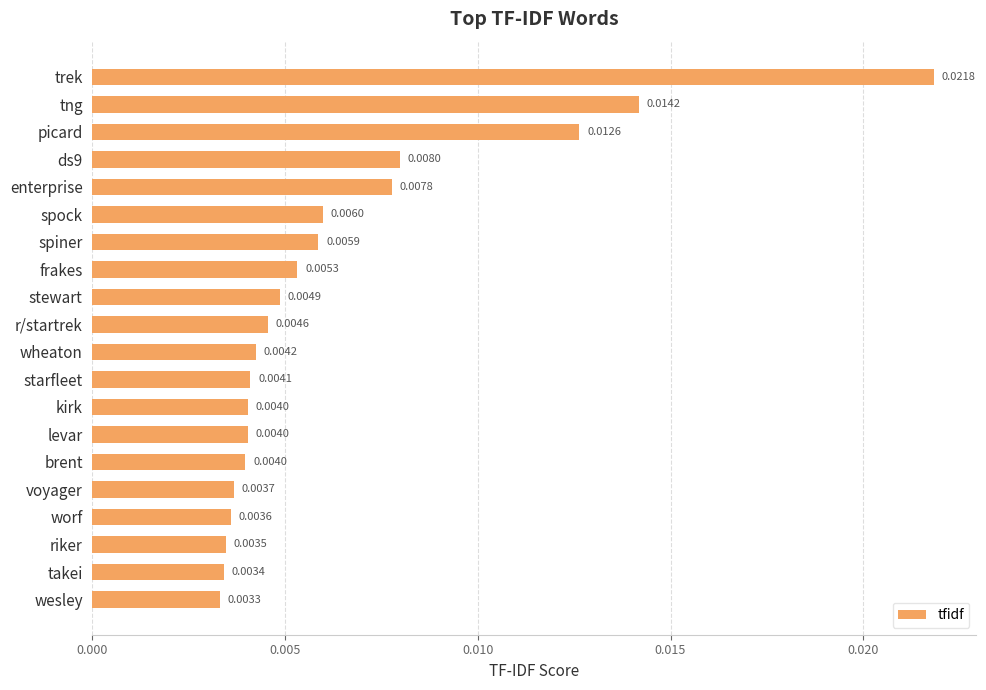

Which label corresponds to the largest value in the chart?

trek